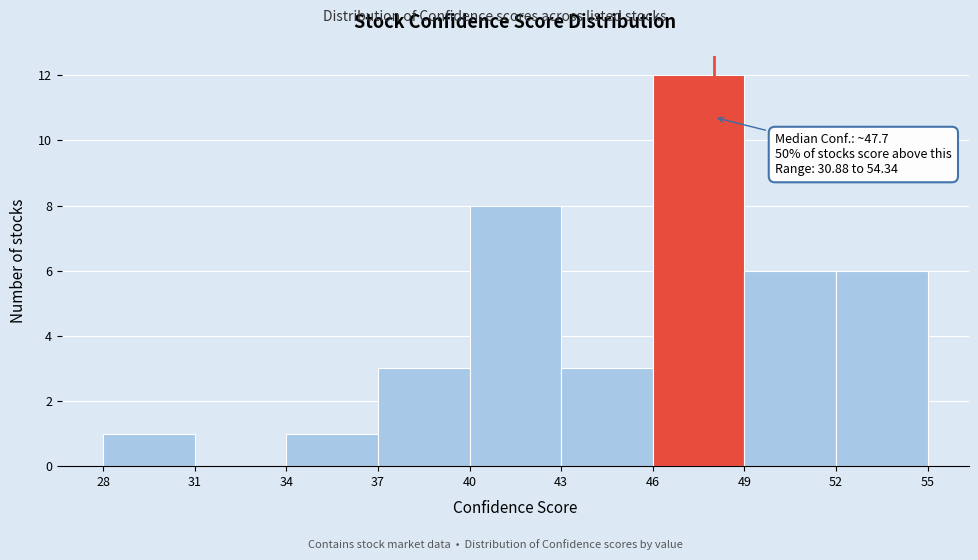

Over which range of the x-axis is the bar tallest?

46 to 49